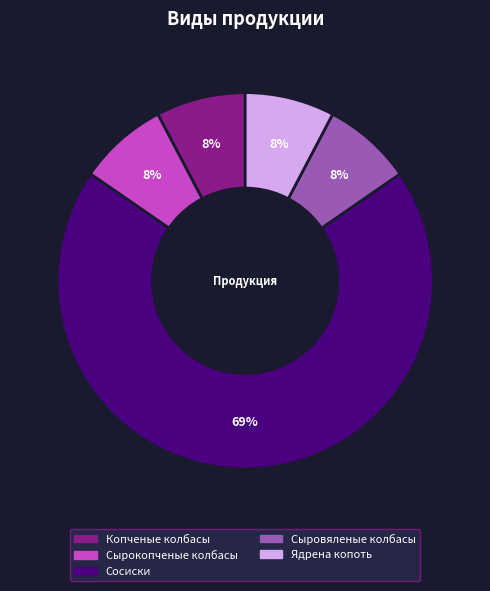

Which slice is the largest?

Сосиски